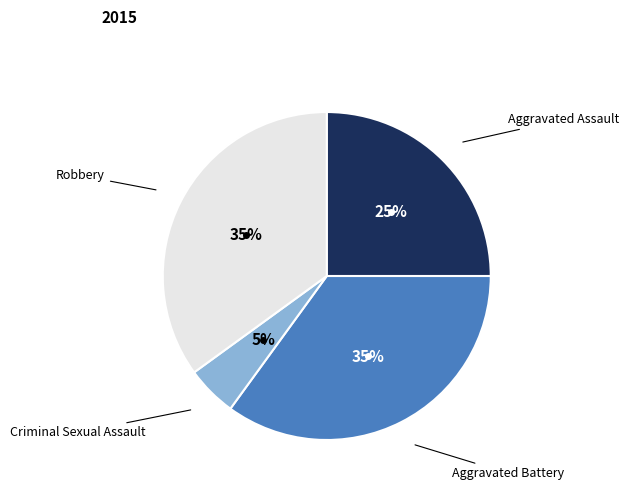

To the nearest percent, what is the difference between the largest and smallest slice percentages?

30%